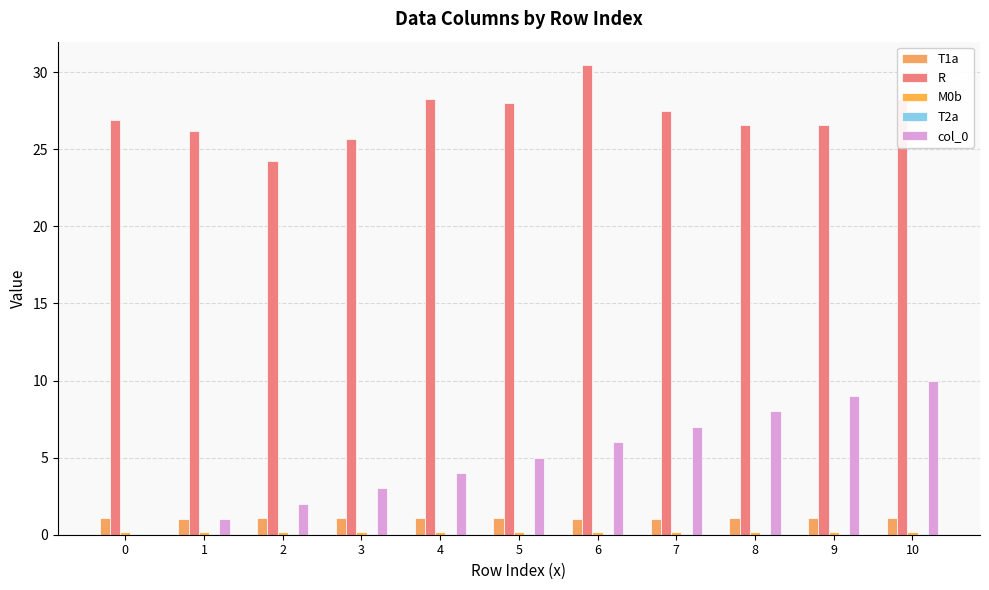

Reading left to right, what are all the values shown in this chart?

T1a: 1.1	1.0	1.1	1.1	1.1	1.1	1.0	1.0	1.1	1.1	1.1
R: 26.9	26.2	24.2	25.6	28.2	28.0	30.5	27.5	26.6	26.6	28.3
M0b: 0.2	0.2	0.2	0.2	0.2	0.2	0.1	0.2	0.2	0.2	0.2
T2a: 0.0	0.0	0.0	0.0	0.0	0.0	0.0	0.0	0.0	0.0	0.0
col_0: 0.0	1.0	2.0	3.0	4.0	5.0	6.0	7.0	8.0	9.0	10.0